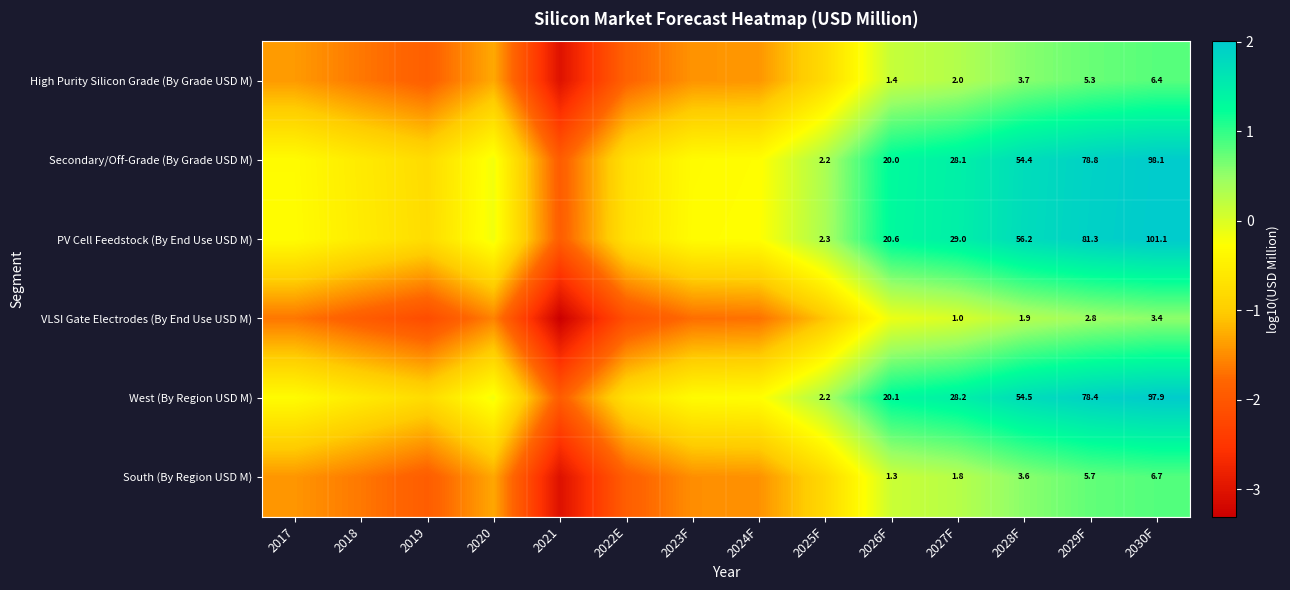

Is the value of West (By Region USD M) at 2027F greater than the value of South (By Region USD M) at 2019?

Yes